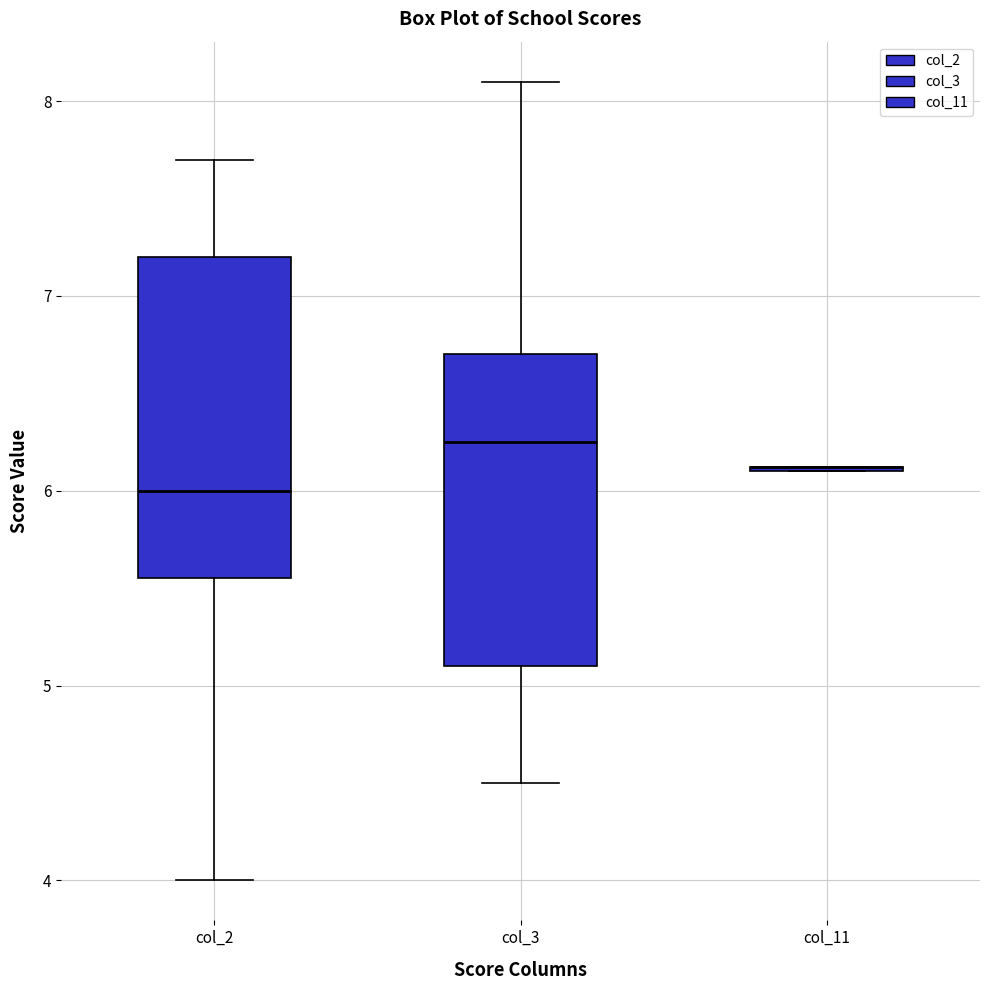

Reading left to right, read every box against the y-axis: the position of its median line, the range the box covers, and the ends of its whiskers. The values are not printed on the chart, so give them approximately, as read against the axis.

col_2: median 6.0, box 5.6 to 7.2, whiskers 4.0 to 7.7
col_3: median 6.3, box 5.1 to 6.7, whiskers 4.5 to 8.1
col_11: box collapsed to a line at 6.1, whiskers 6.1 to 6.1